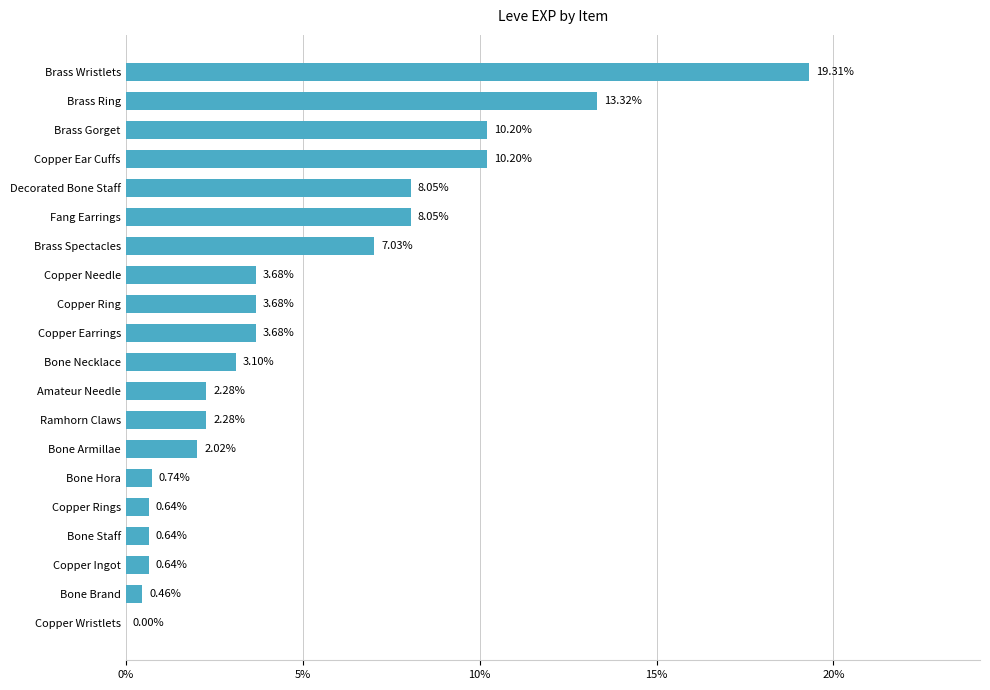

What is the sum of all values?

100.0